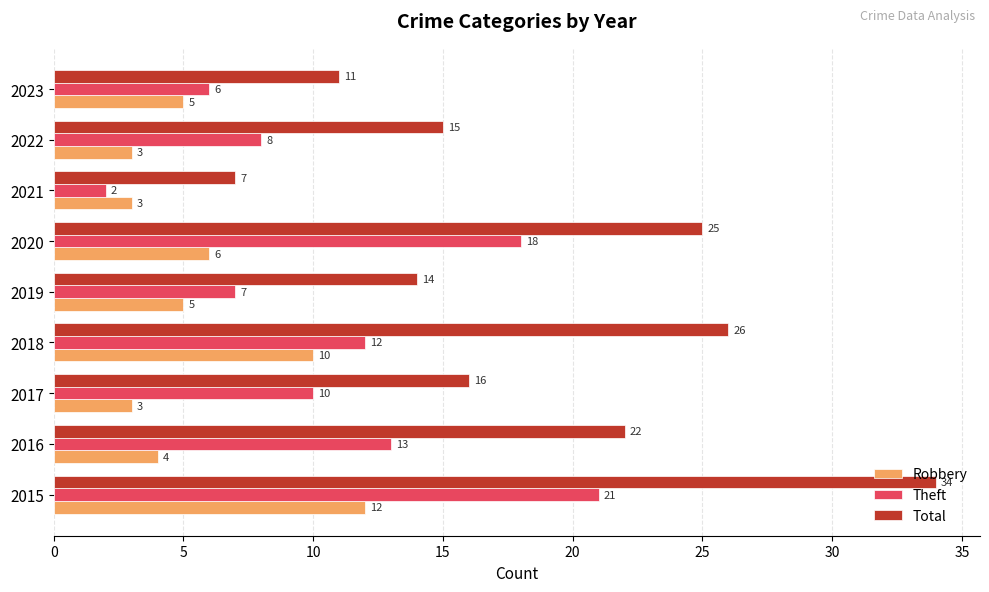

Which series changed the most between 2018 and 2023?

Total